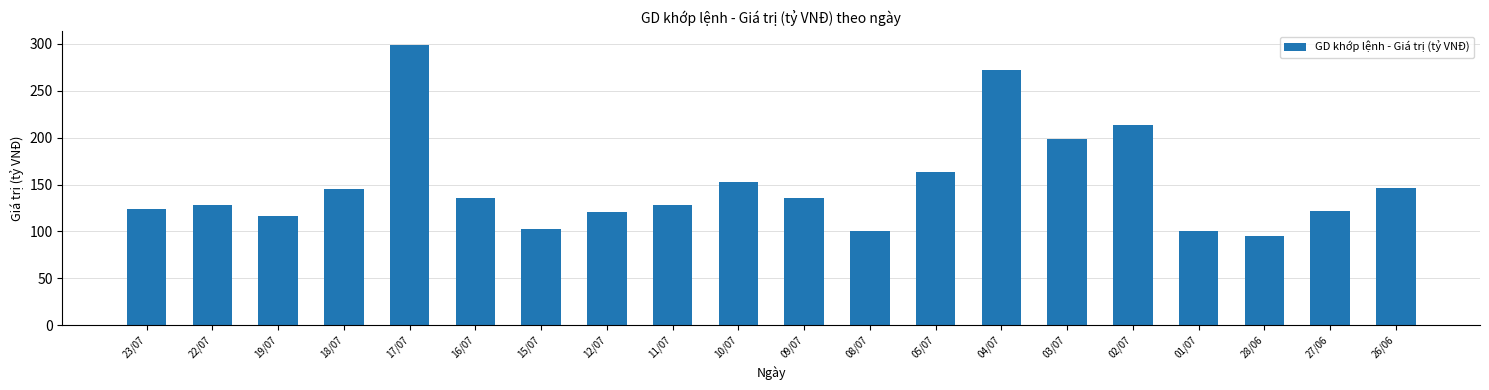

Which has a higher value, 18/07 or 03/07?

03/07